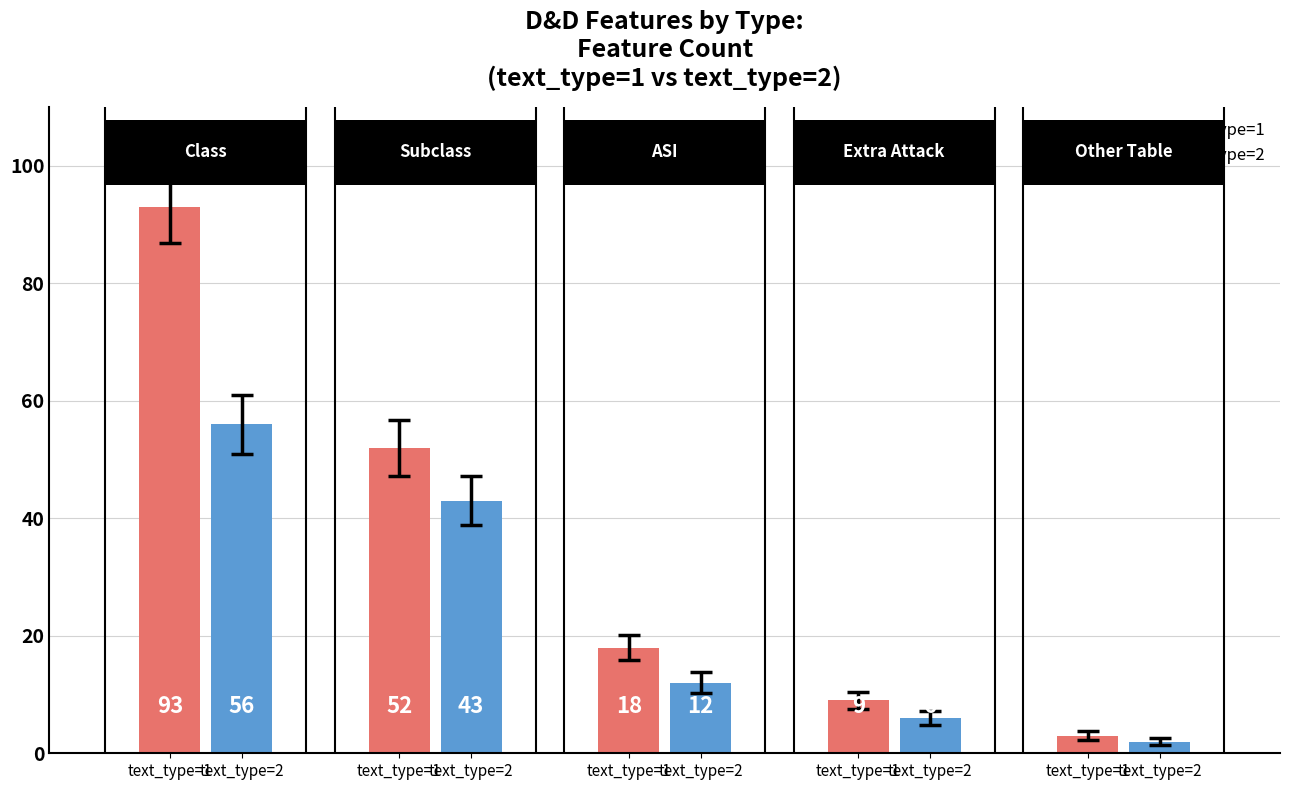

Count the number of categories in the chart.

5